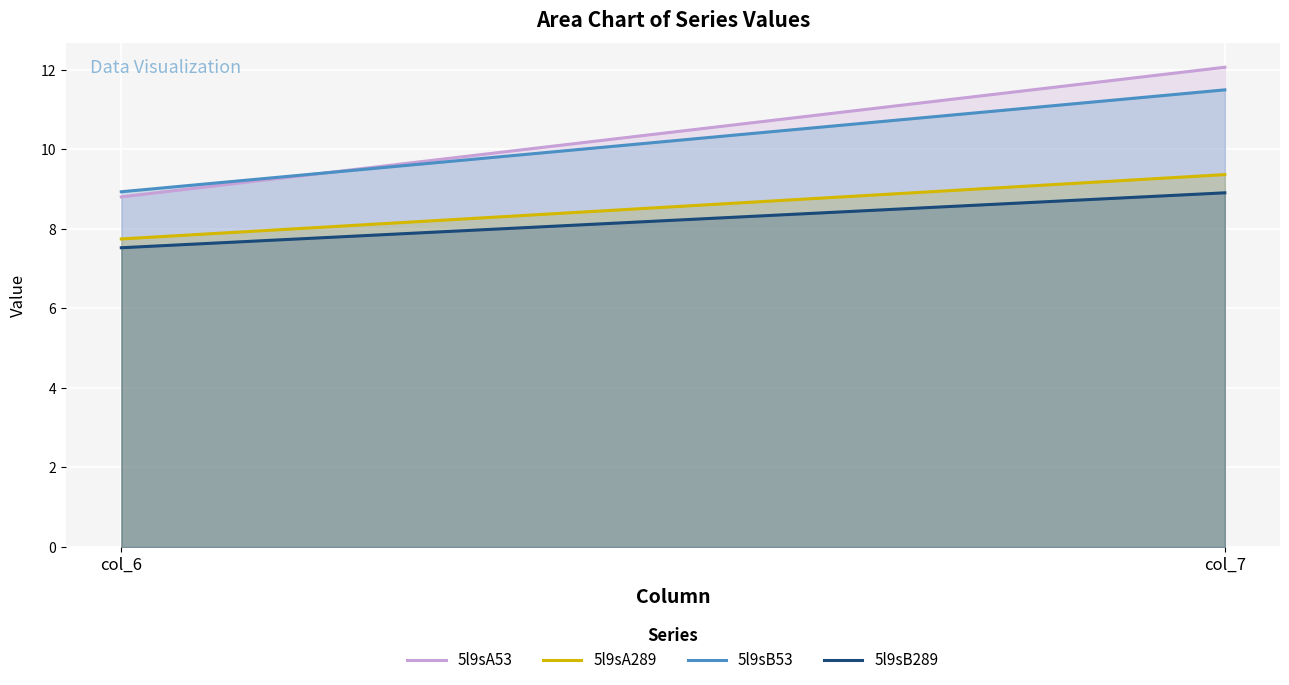

What is the minimum value for 5l9sA289?

7.7